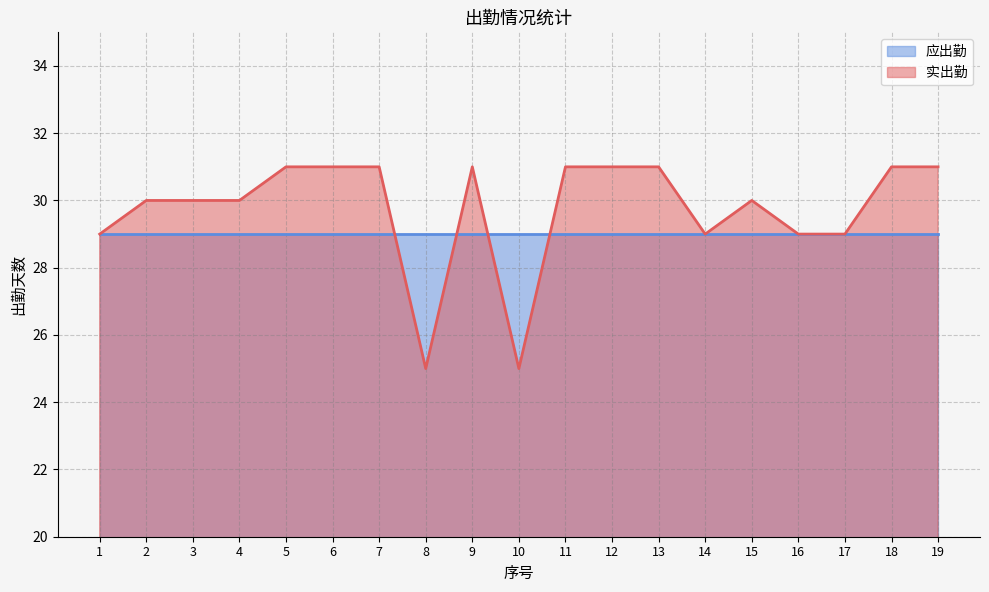

What is the sum of all values?

565